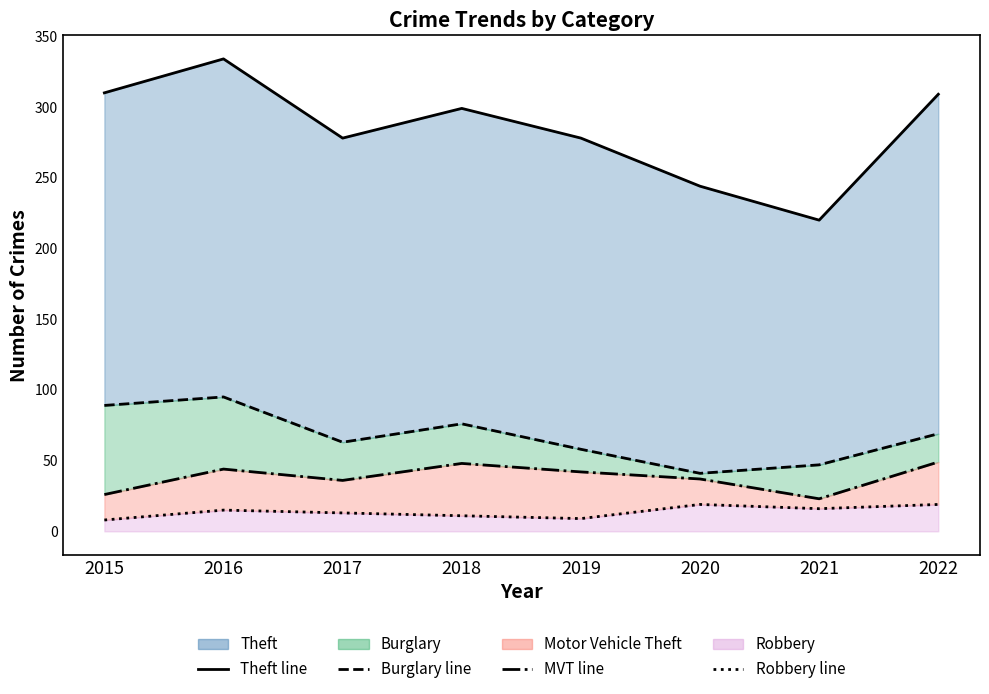

What is the minimum value shown in the chart?

8